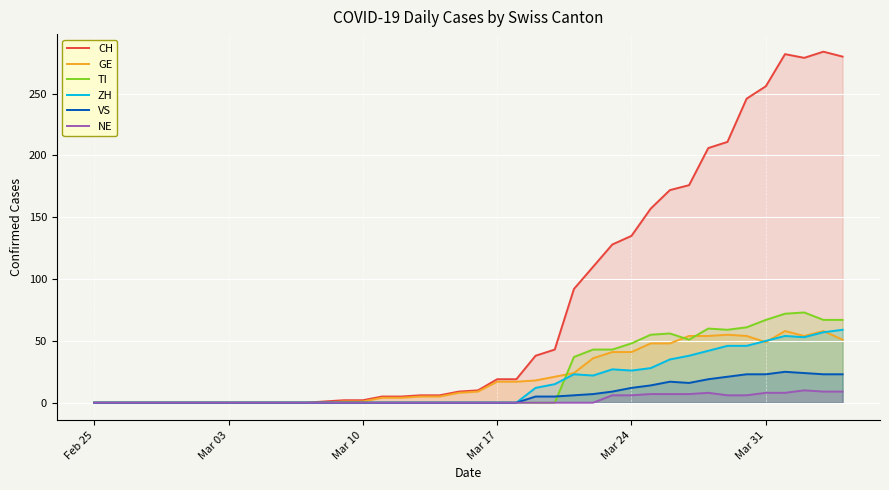

The ZH series shows 0 at Mar 17. True or false?

True